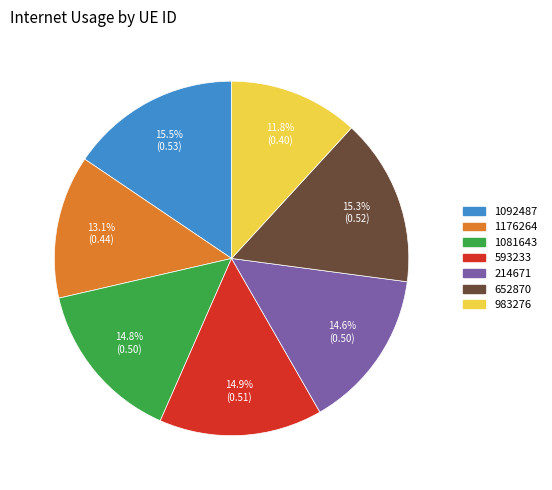

Does 1176264 represent more than half of the total?

No